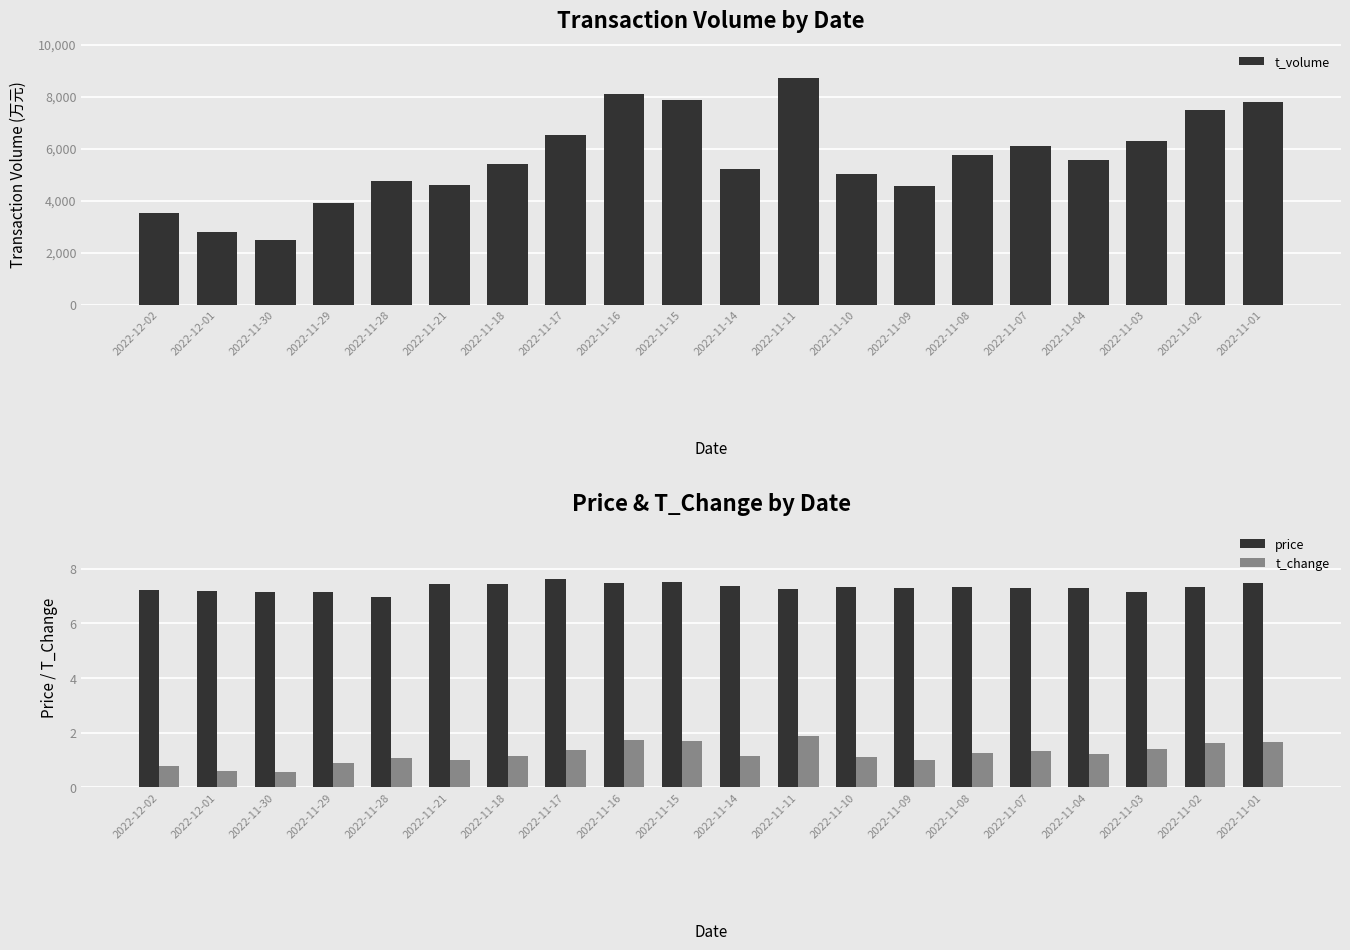

At 2022-11-15, list the series in order from largest to smallest.

t_volume, price, t_change